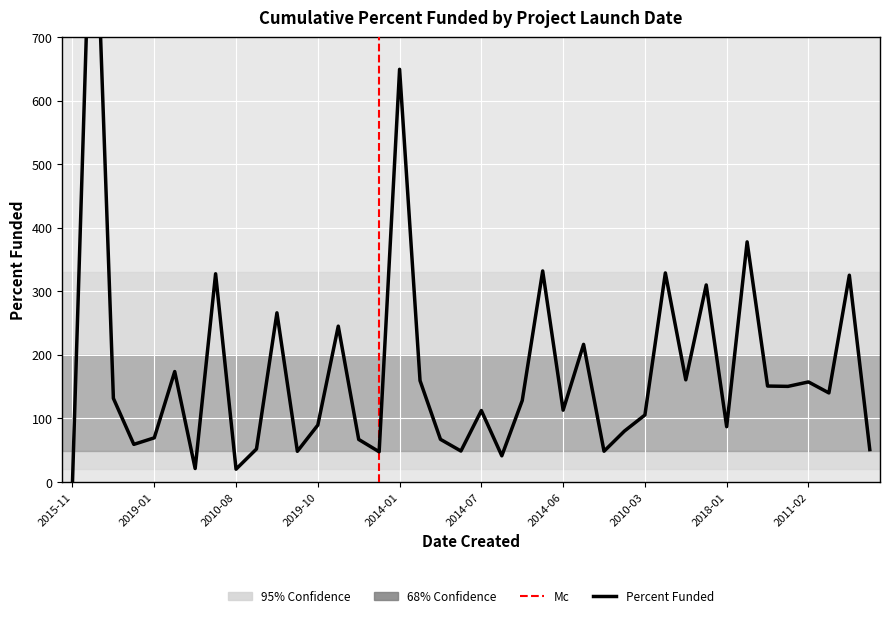

What is the maximum value shown in the chart?

1040.0